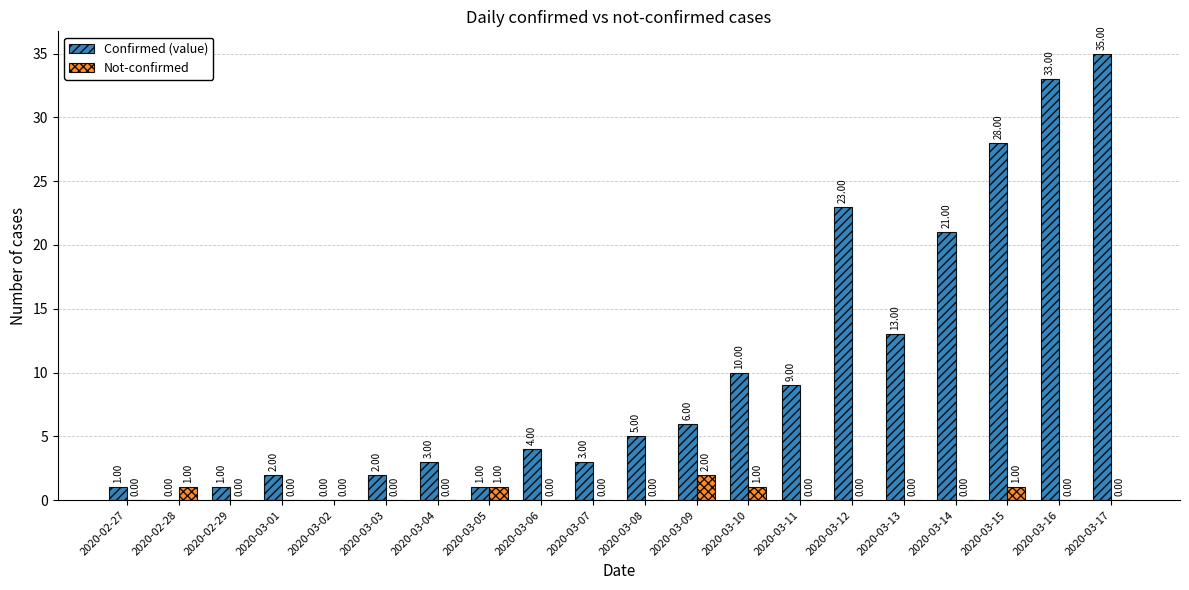

Are the bars horizontal?

No